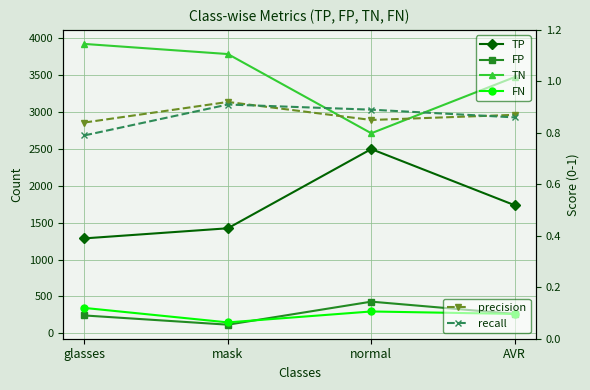

True or false: FP and FN cross at least once.

True